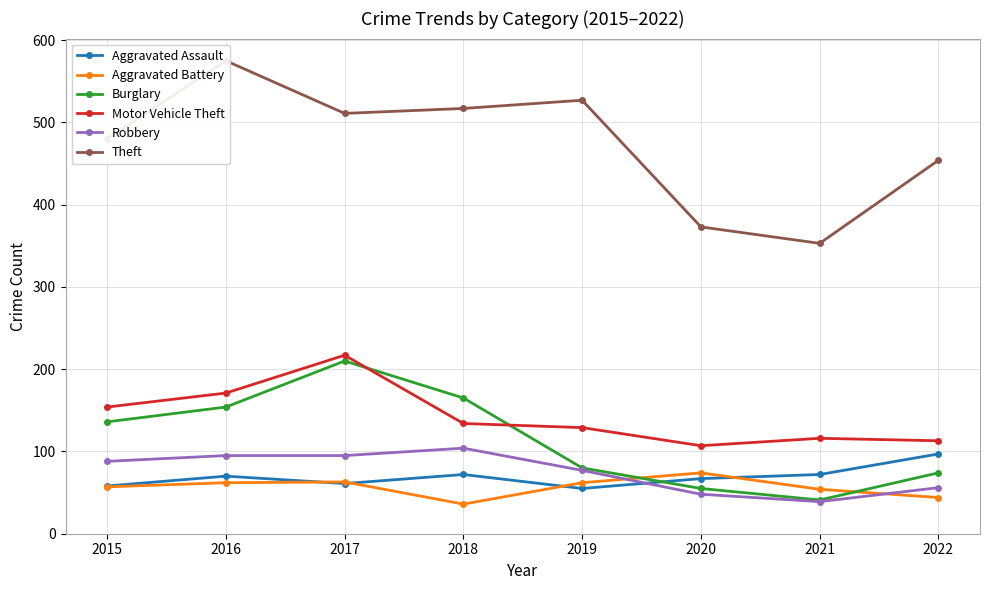

What is the difference between the highest and lowest values at 2020?

325